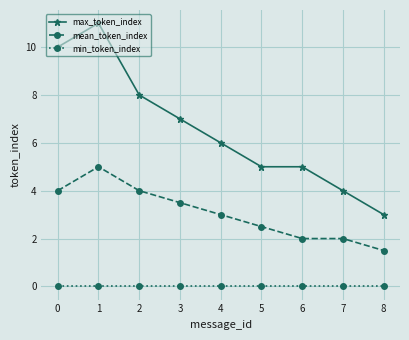

Where is the first local maximum for mean_token_index?

1